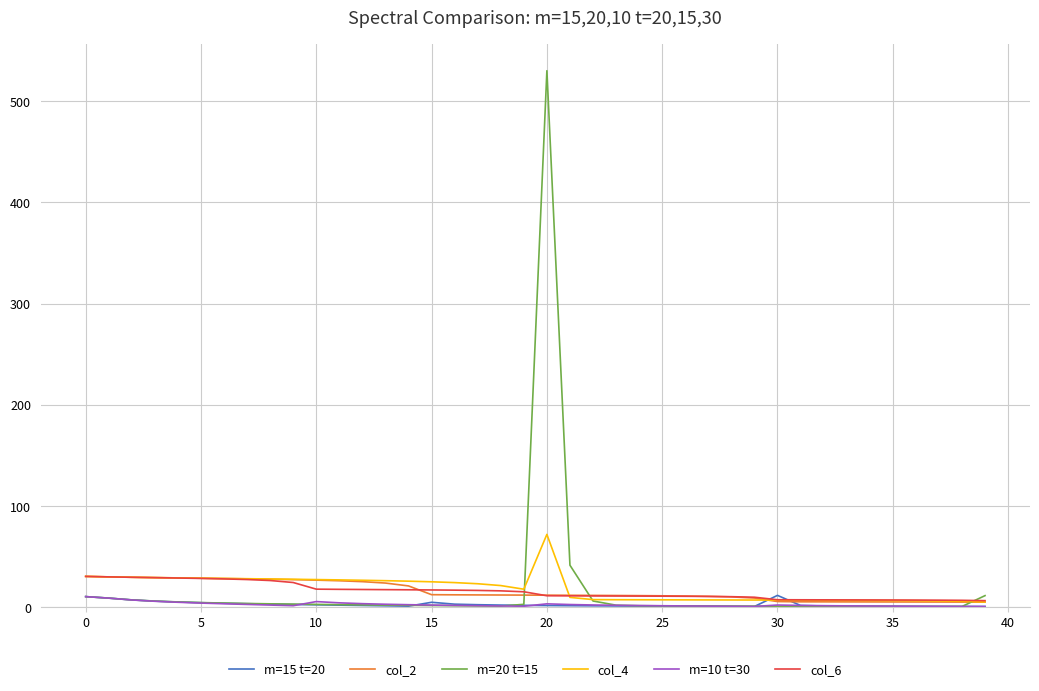

Which series has the widest spread of values?

m=20 t=15